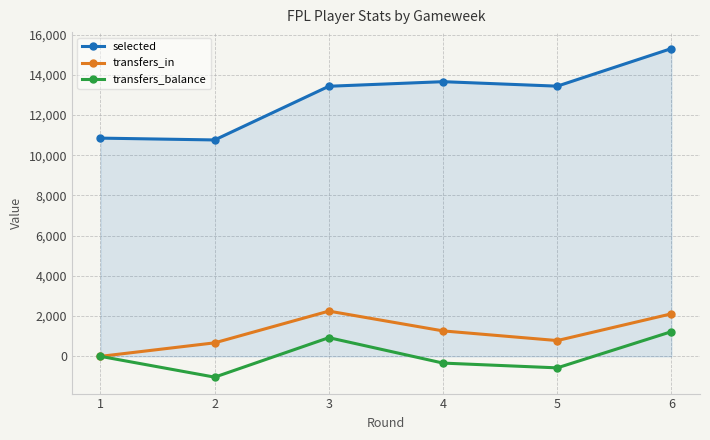

True or false: selected and transfers_in cross at least once.

False